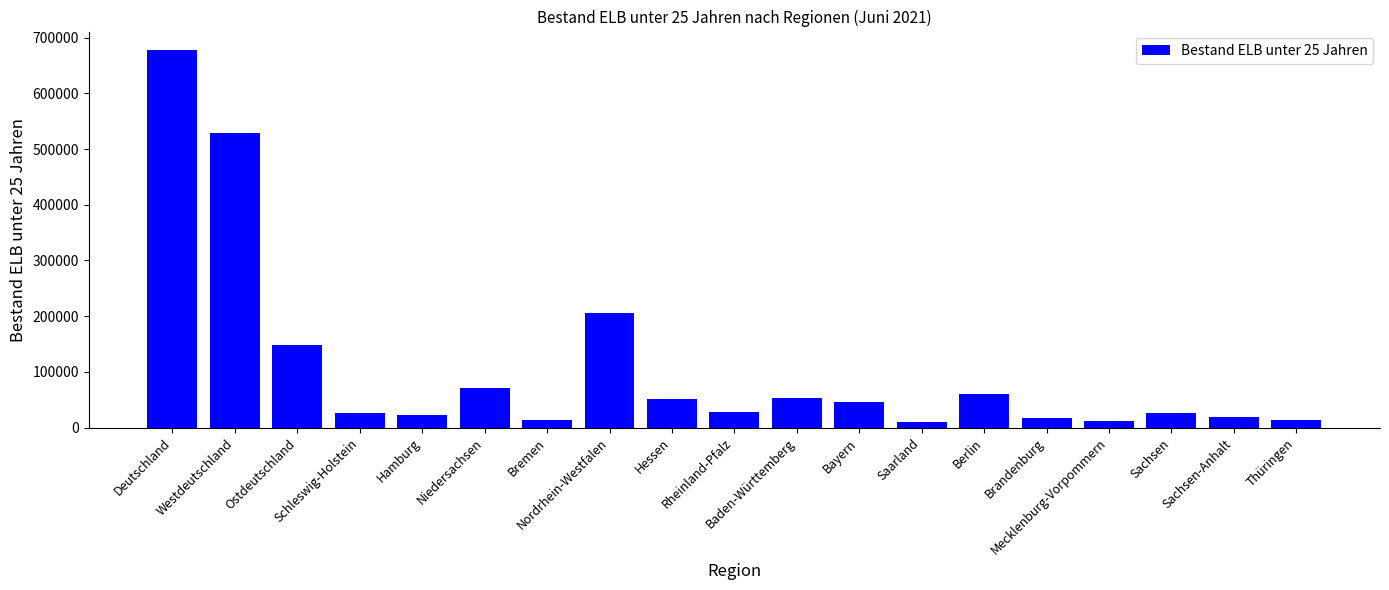

Between Bremen and Niedersachsen, which is larger?

Niedersachsen